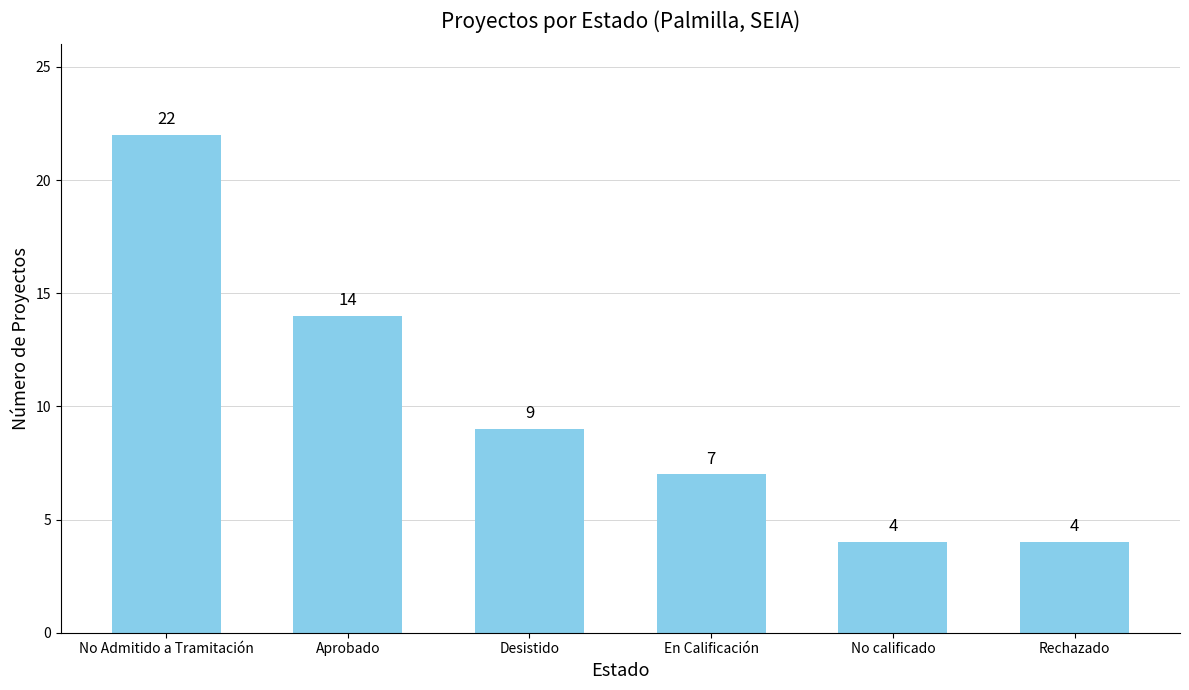

What is the label of the 6th bar from the right?

No Admitido a Tramitación